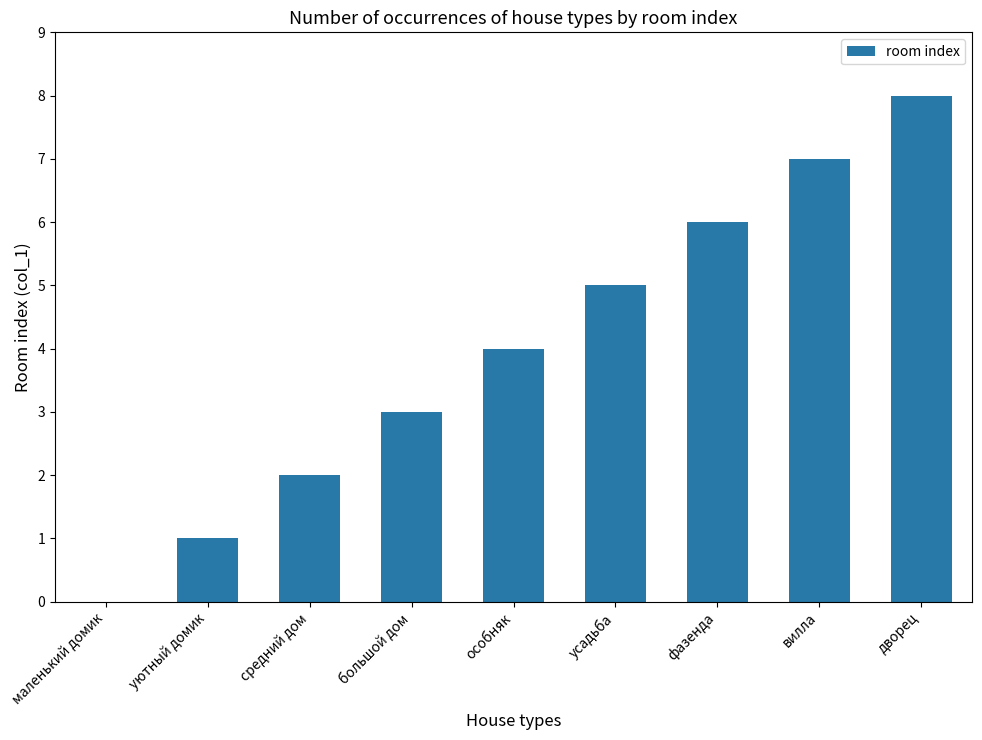

What is the average value?

4